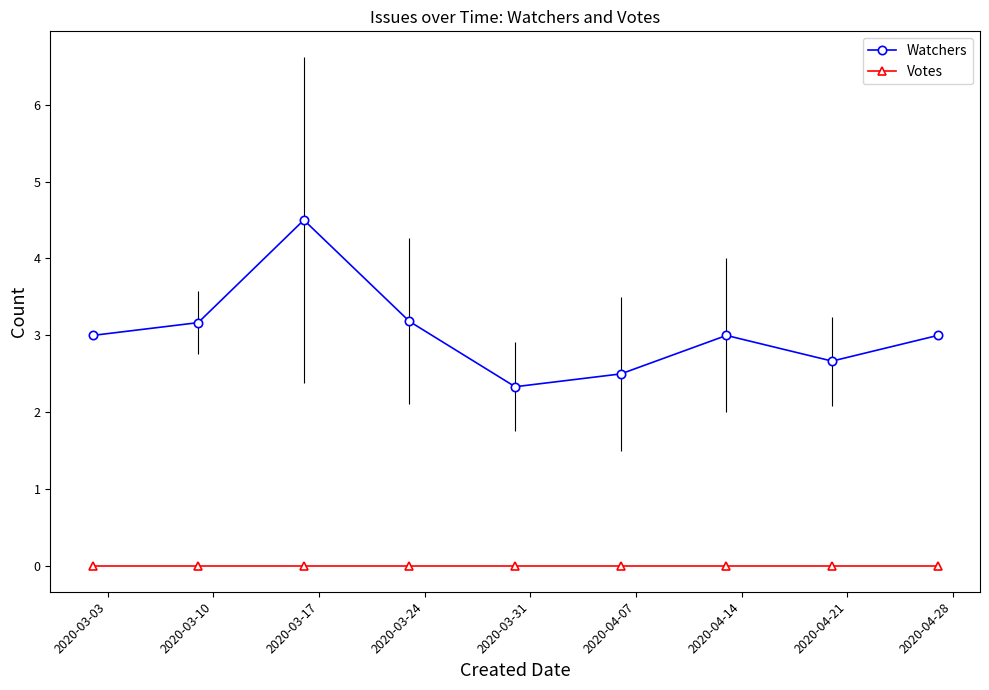

What are all the series names shown in the legend?

Watchers, Votes